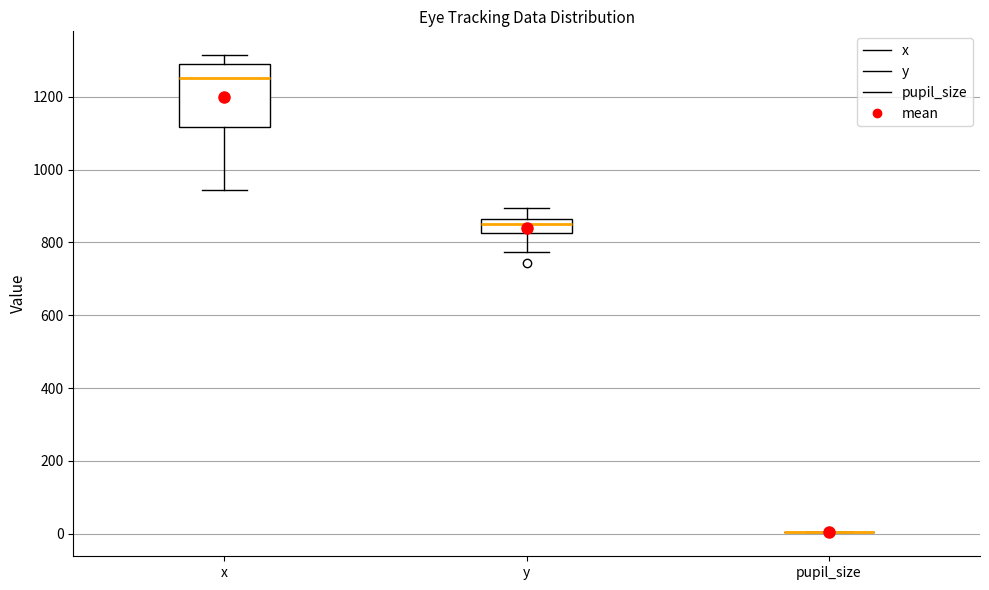

Where does the upper whisker of the box for y end on the y-axis? The values are not printed on the chart, so give them approximately, as read against the axis.

900